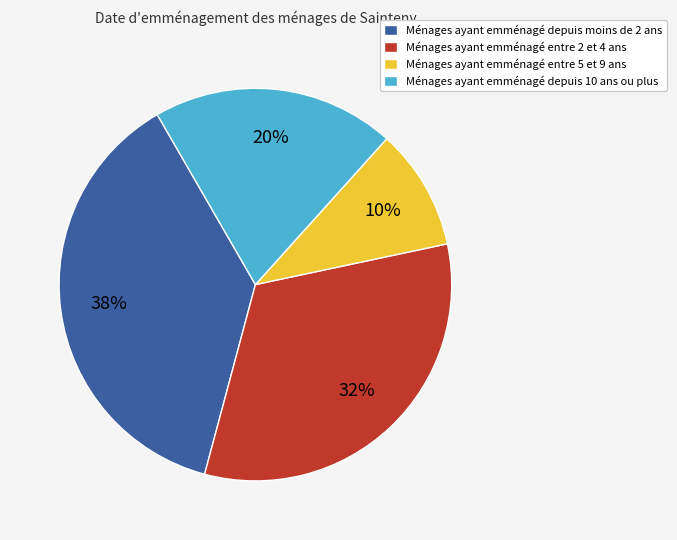

To the nearest percent, what portion does Ménages ayant emménagé depuis 10 ans ou plus represent?

20%